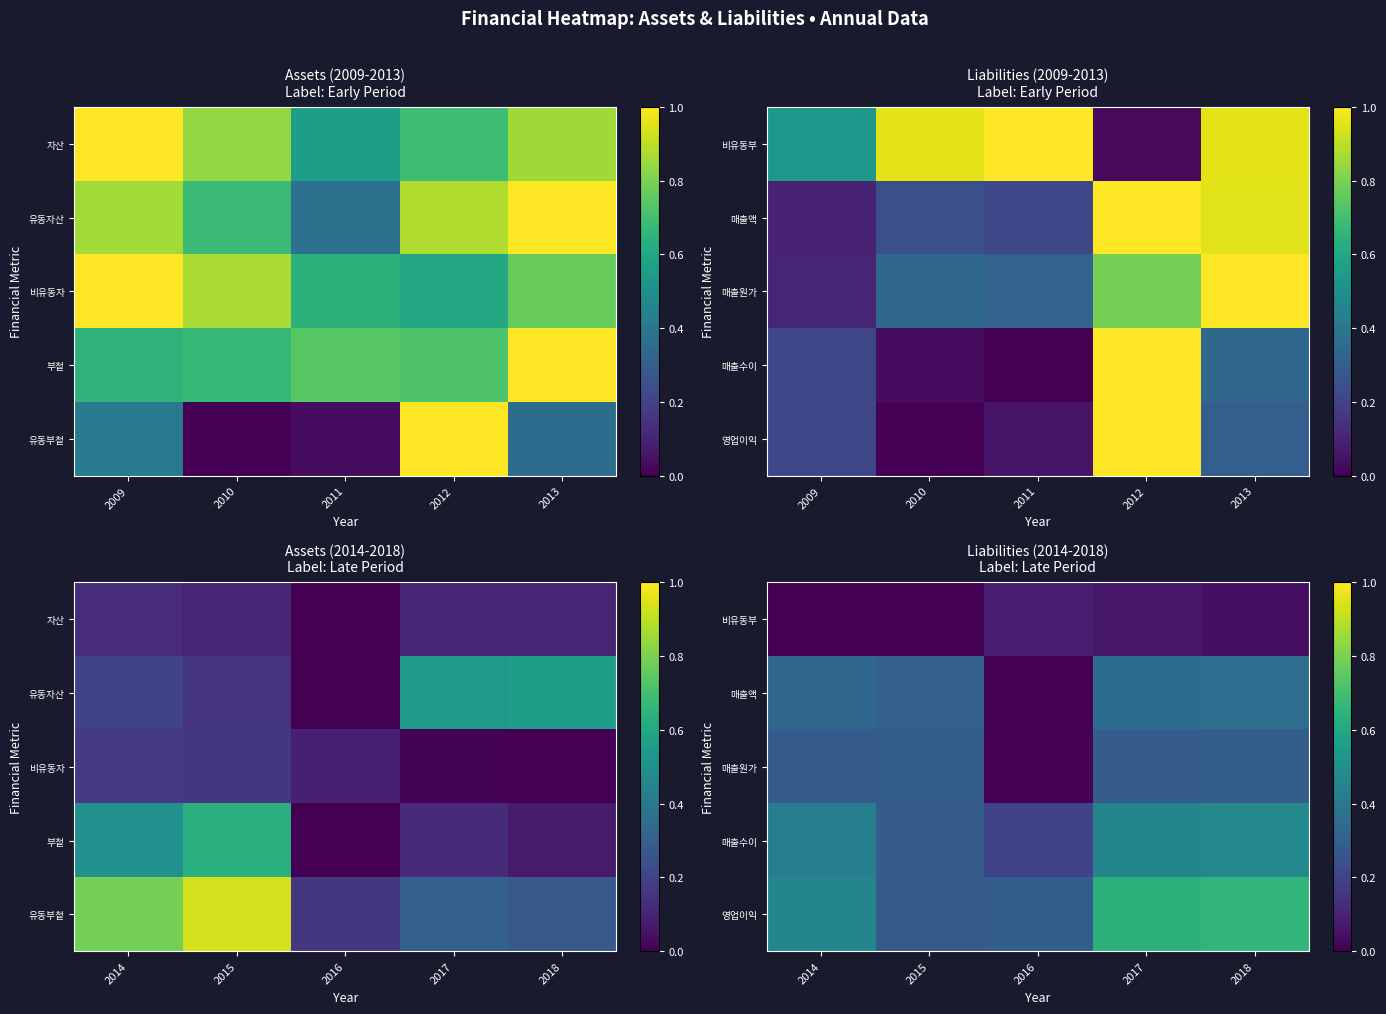

Count the number of categories in the chart.

5